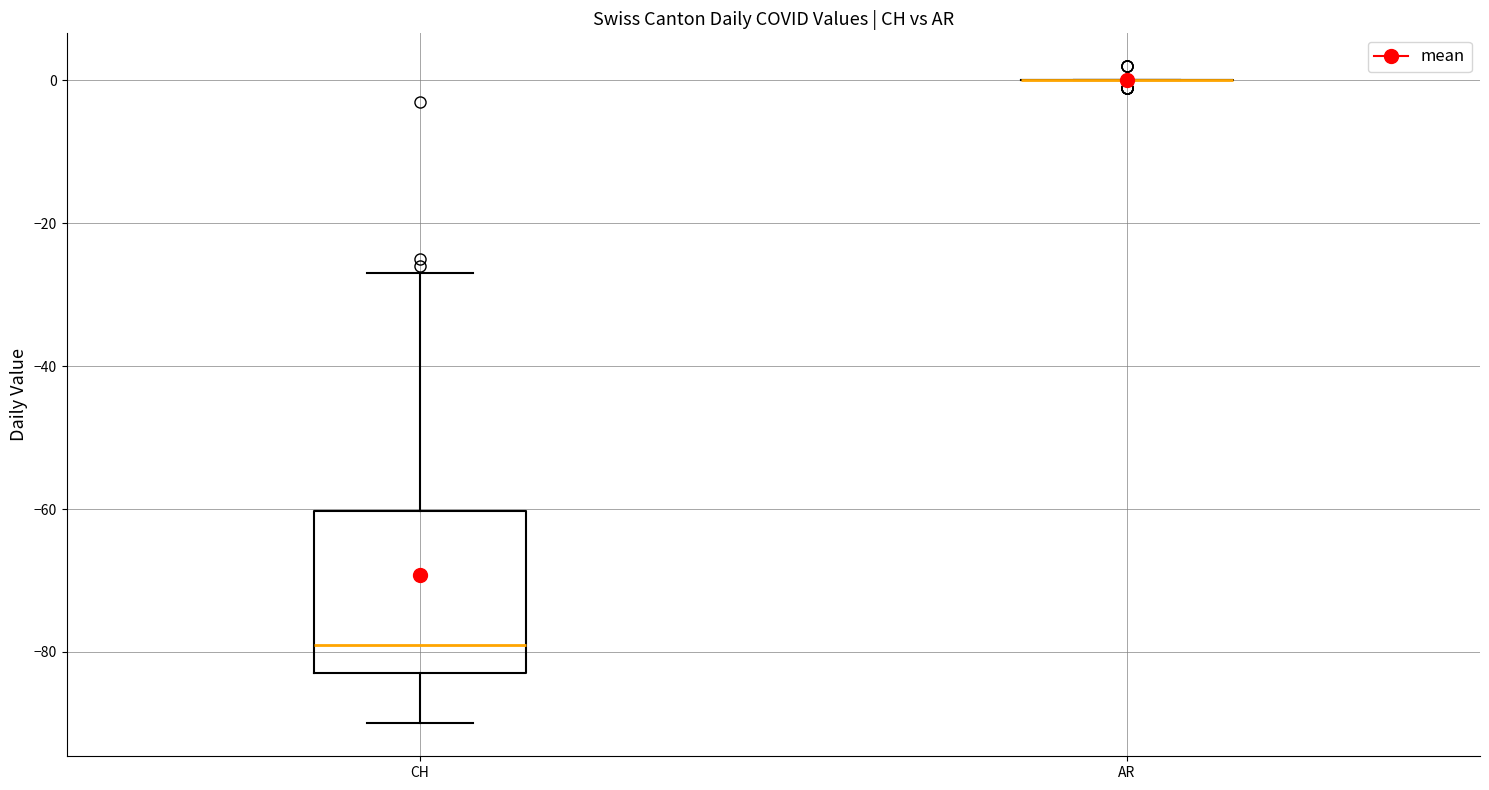

Where is the lower edge of the box for CH on the y-axis? The values are not printed on the chart, so give them approximately, as read against the axis.

-82